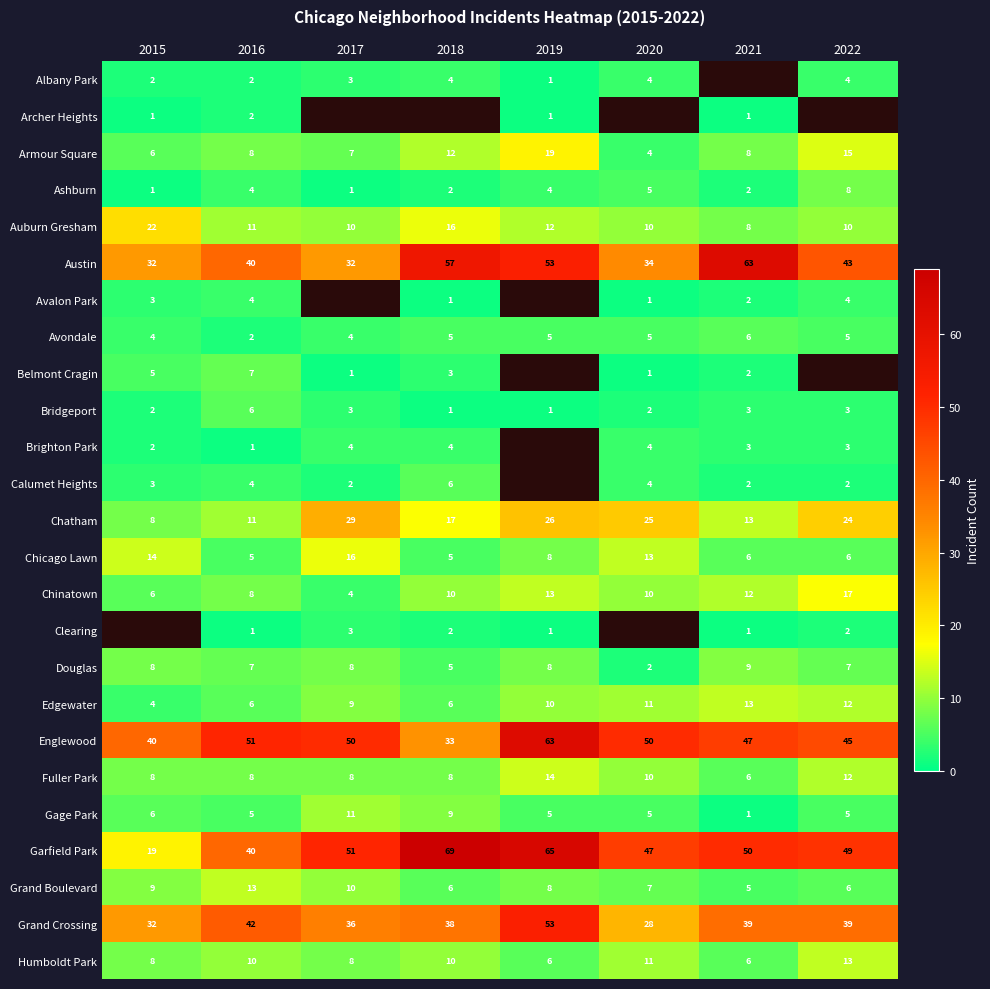

How many Edgewater values are between 6 and 12?

6